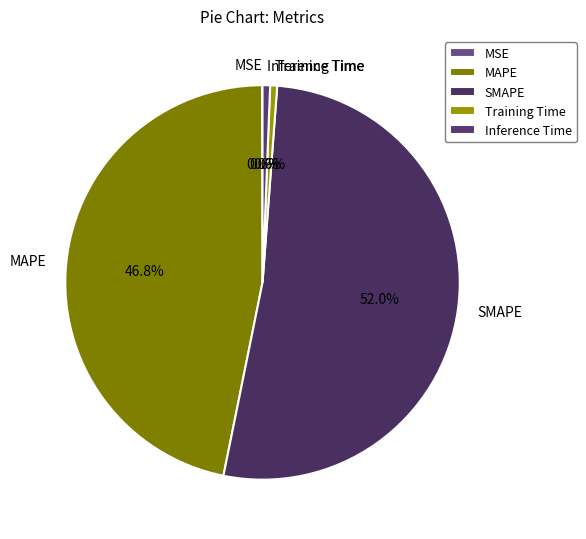

How much of the chart is everything except SMAPE?

48.0%